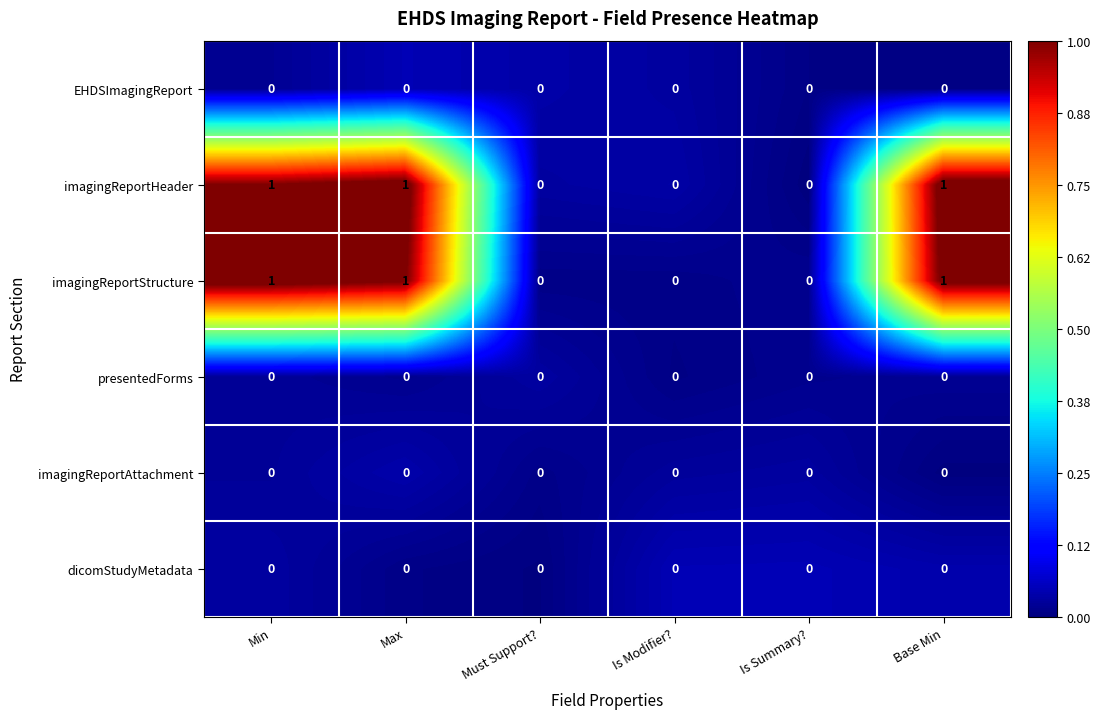

Is it true that presentedForms equals 0 at Max?

True